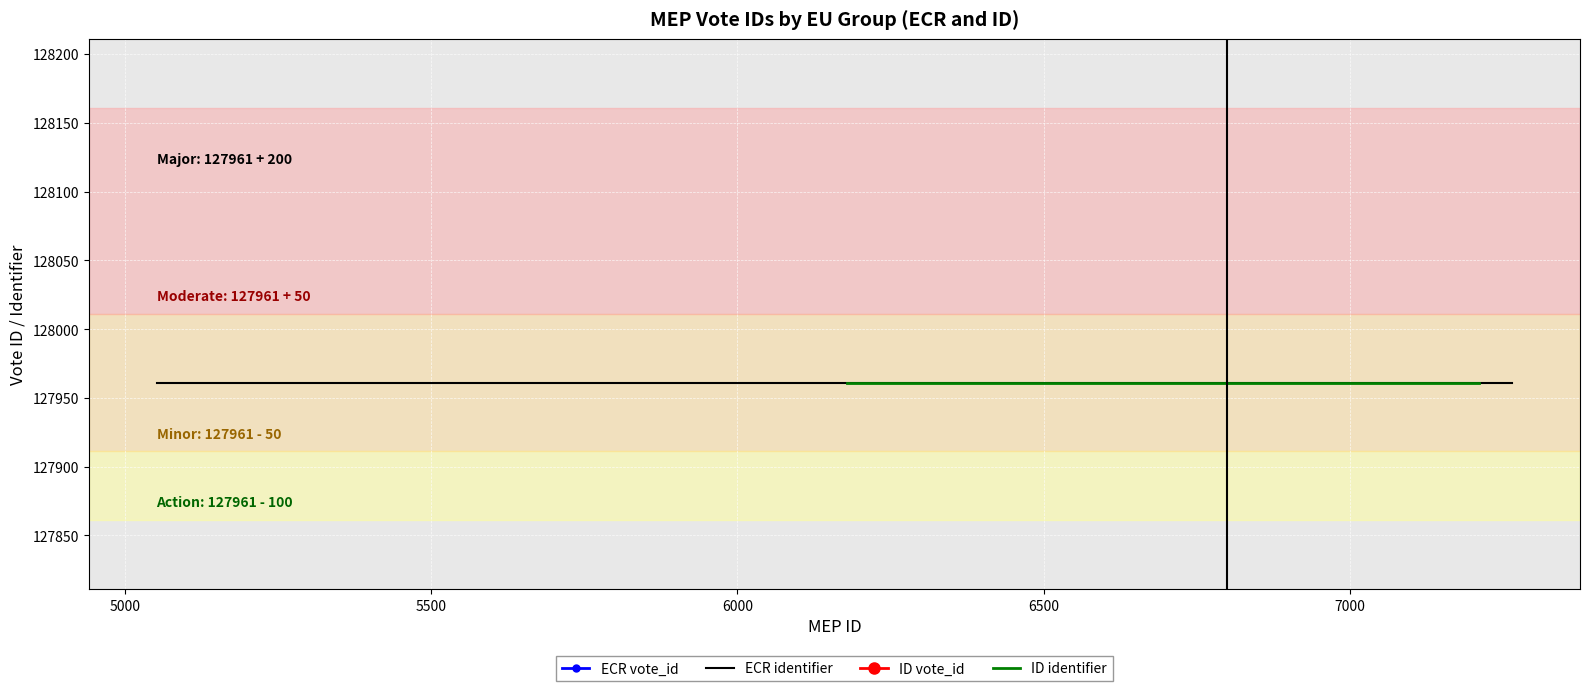

Rank the series by their maximum value, from highest to lowest.

ECR identifier, ID identifier, ECR vote_id, ID vote_id